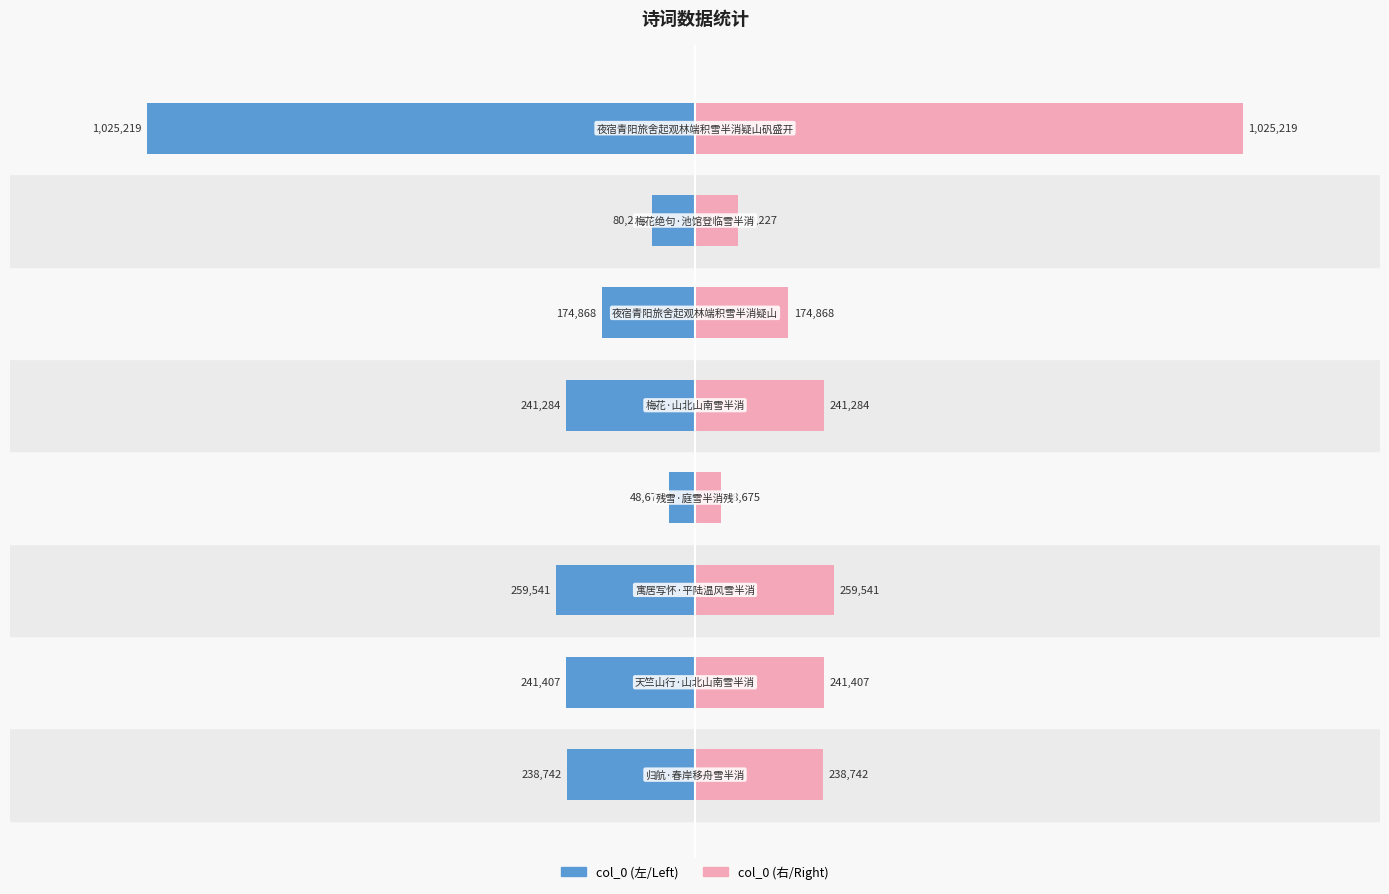

True or false: col_0 (right) has a value of 80227 at 1.5.

True